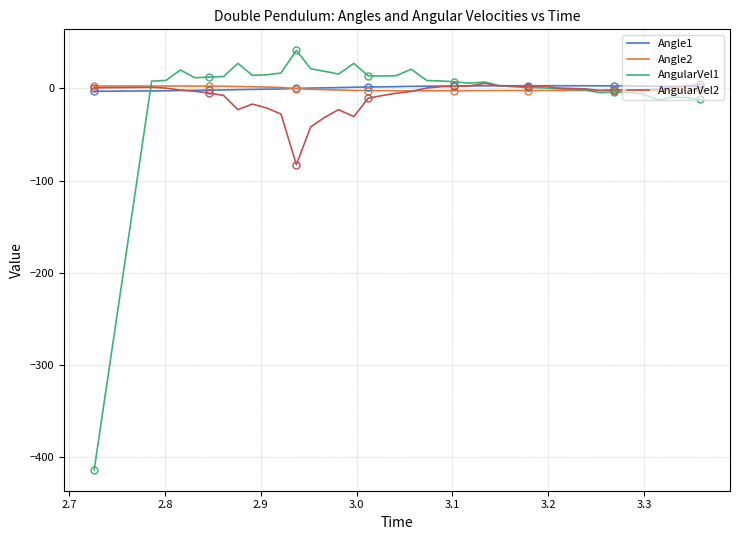

At how many categories does at least one series exceed 5?

24